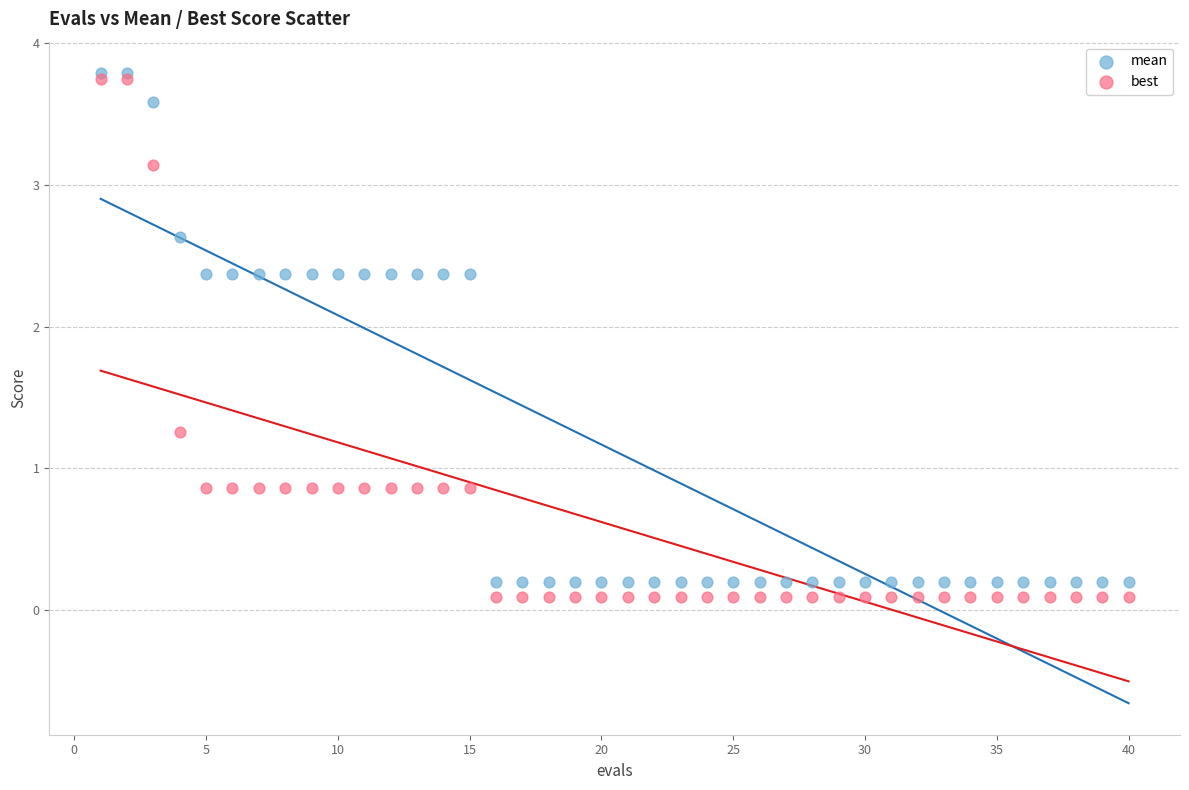

Which series reaches the minimum Y coordinate?

best